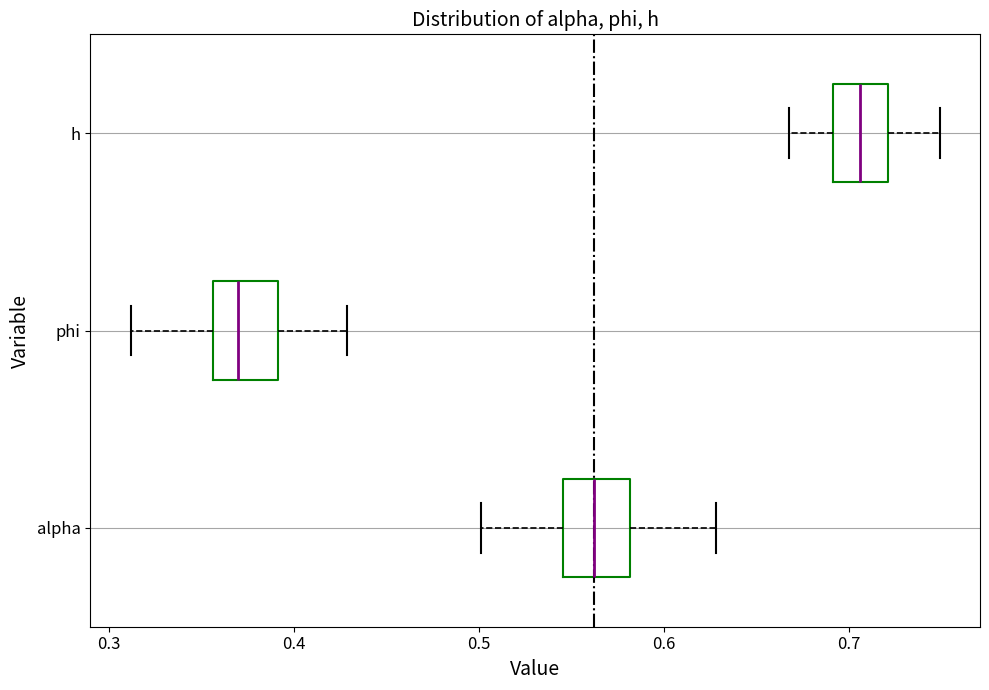

Reading bottom to top, transcribe this box plot: for each box, give where its median line is, the range the box spans, and where its two whiskers end, as read against the x-axis. The values are not printed on the chart, so give them approximately, as read against the axis.

alpha: median 0.56, box 0.55 to 0.58, whiskers 0.50 to 0.63
phi: median 0.37, box 0.36 to 0.39, whiskers 0.31 to 0.43
h: median 0.71, box 0.69 to 0.72, whiskers 0.67 to 0.75